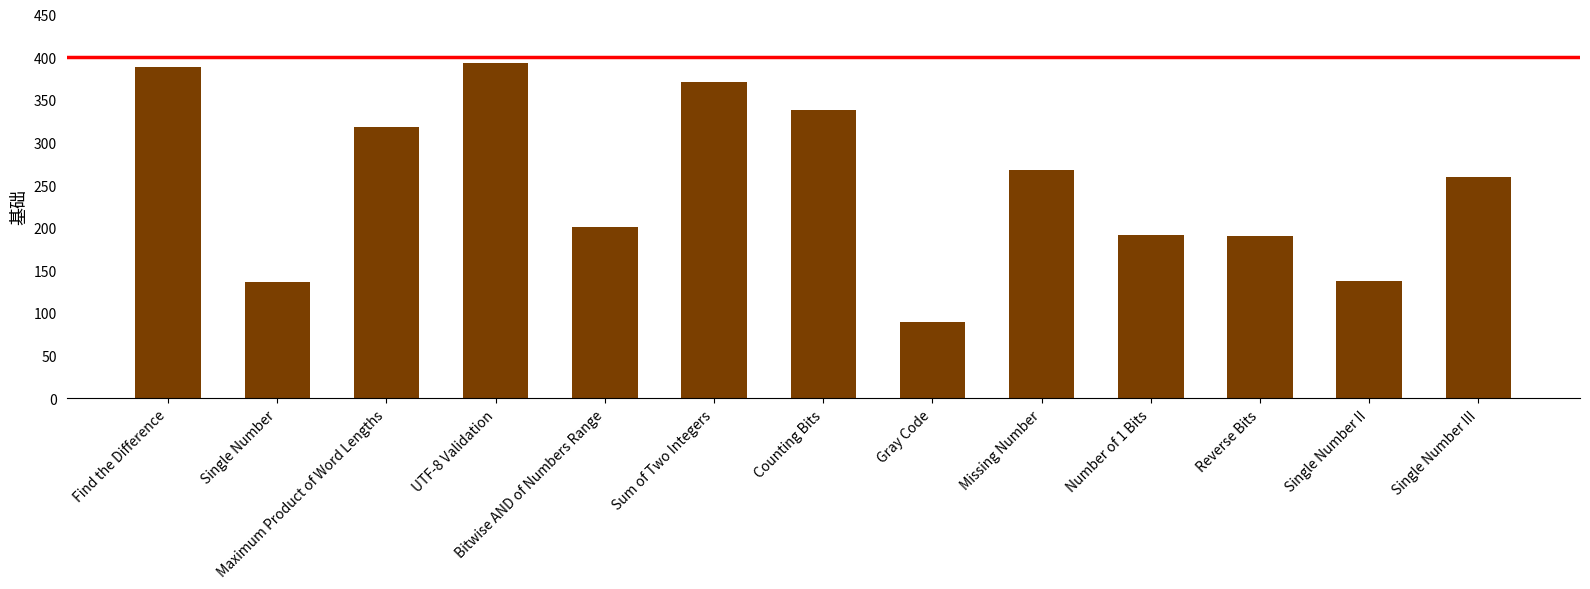

What is the change in value from Bitwise AND of Numbers Range to Number of 1 Bits?

-10